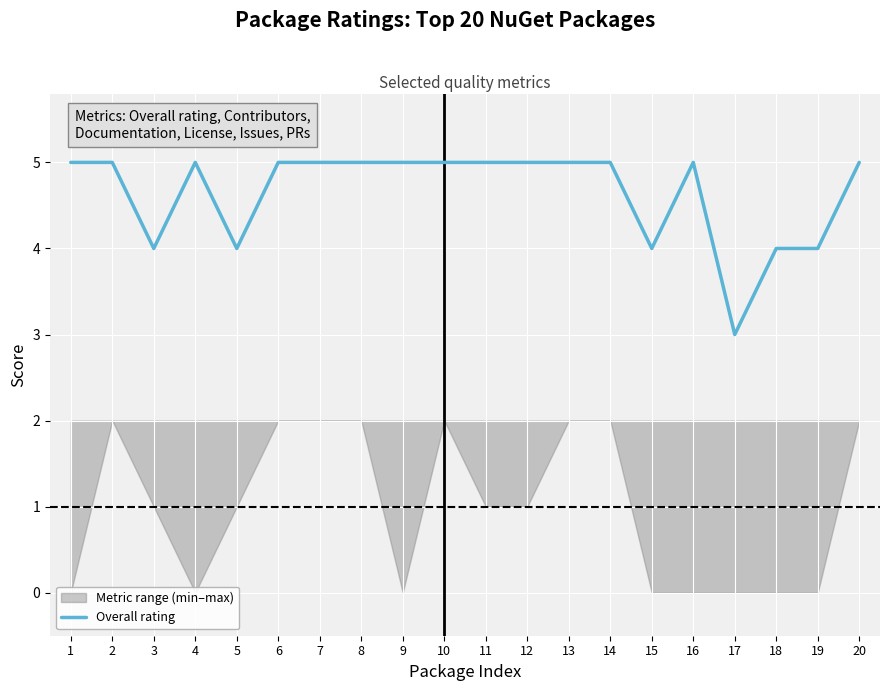

Rank the categories by value from highest to lowest.

1, 2, 4, 6, 7, 8, 9, 10, 11, 12, 13, 14, 16, 20, 3, 5, 15, 18, 19, 17